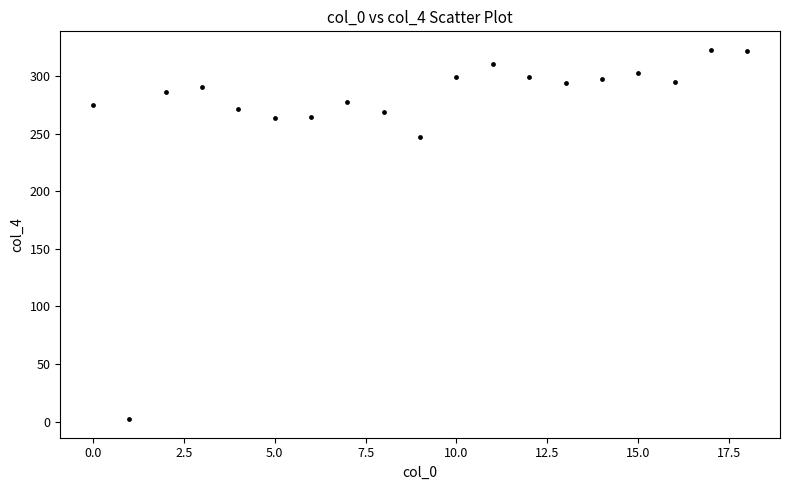

What Y value in the scatter plot is closest to 162?

247